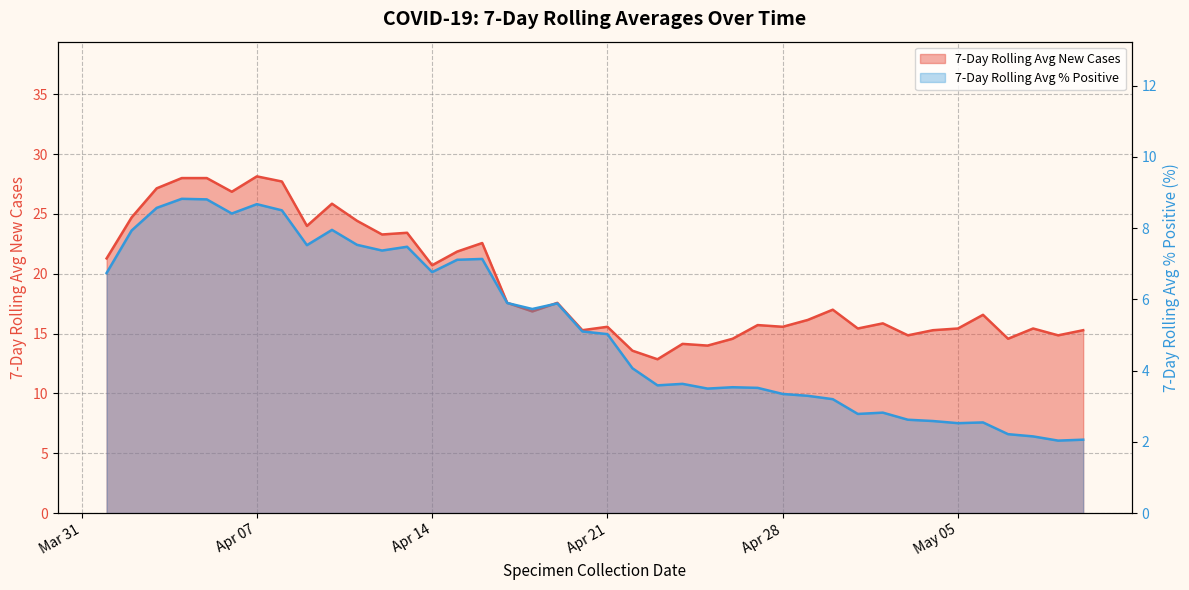

What is the average value of the 7-Day Rolling Avg % Positive series?

5.2